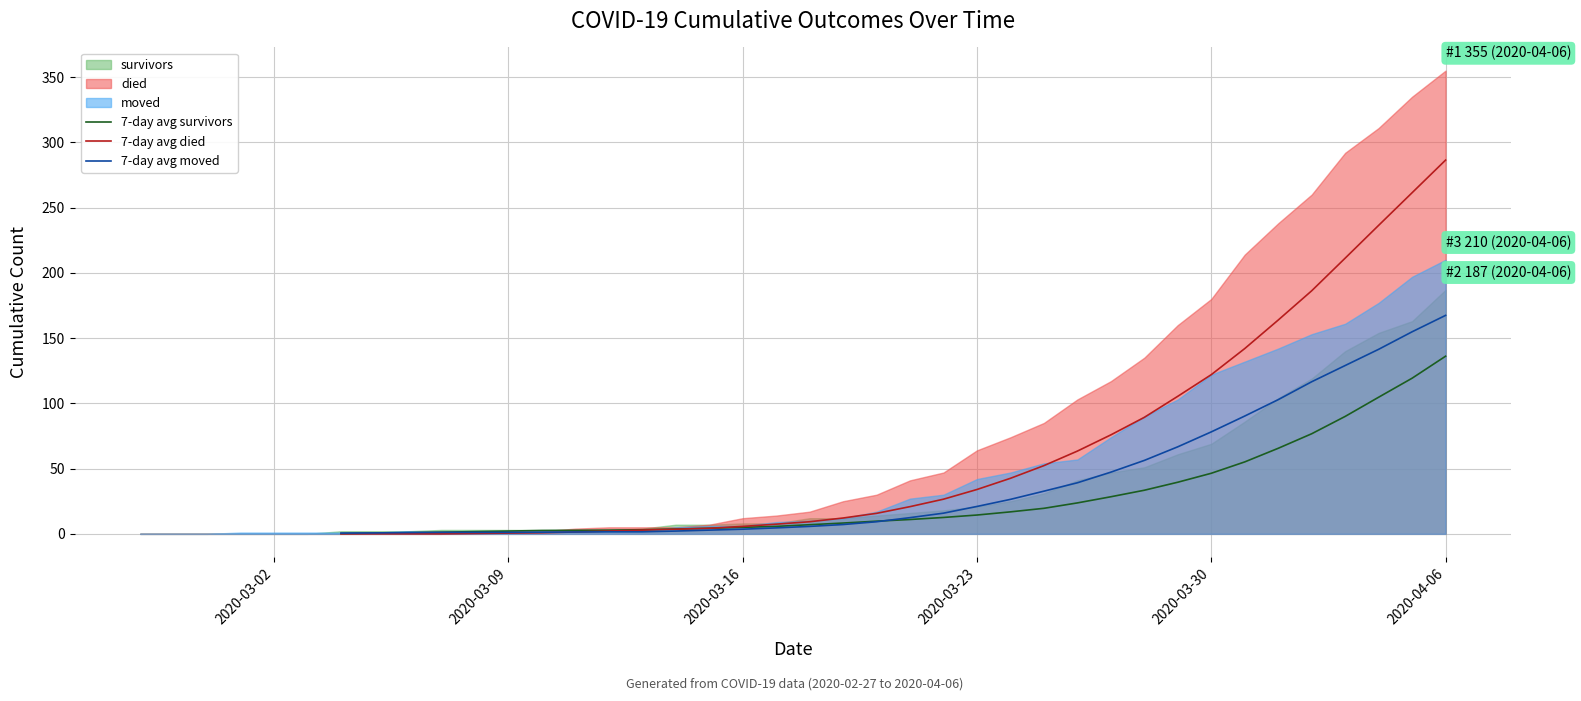

How many 7-day avg died values are between 0 and 89?

24